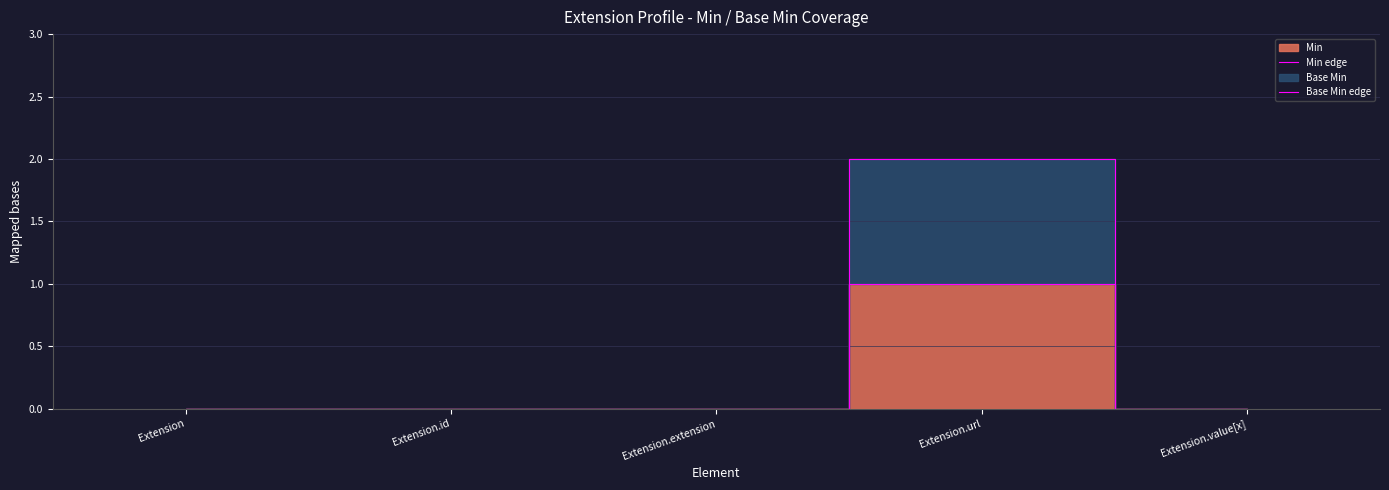

What is the value of the Min edge point at the 4th from the left?

1